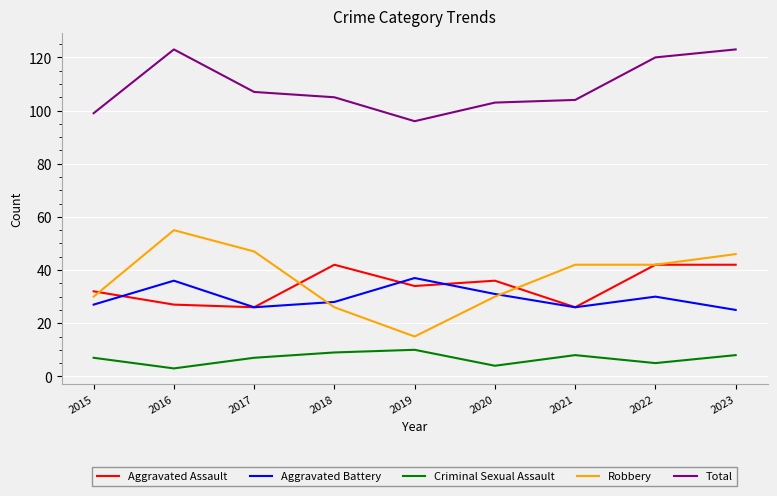

Does the chart have visible grid lines?

Yes